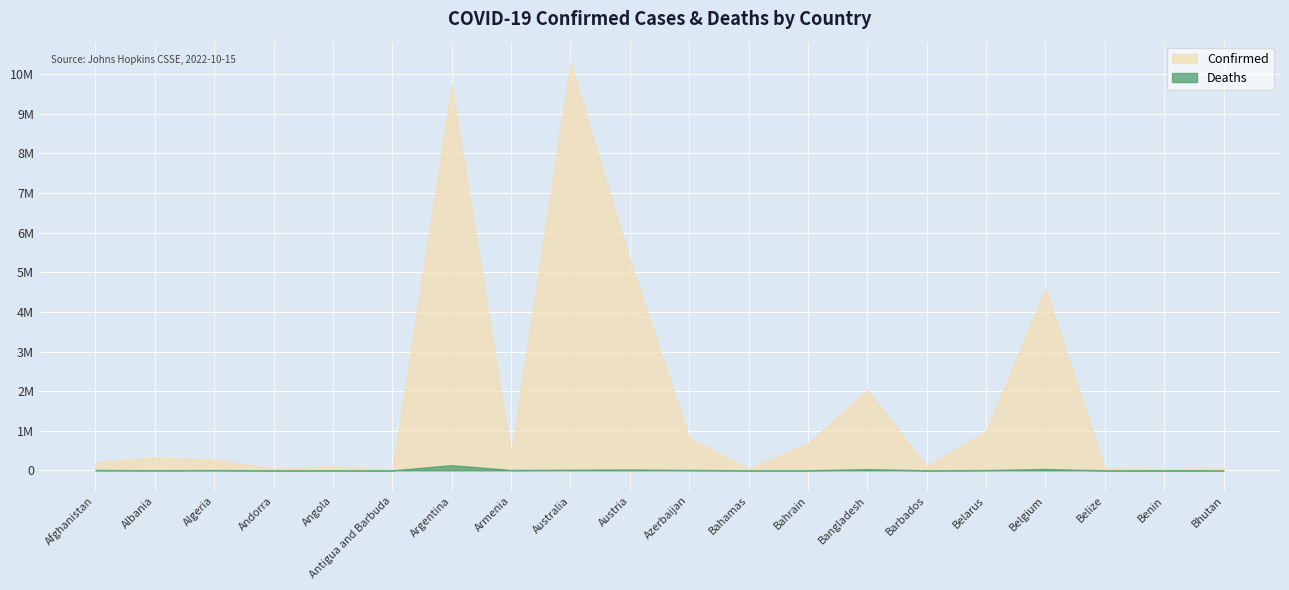

Where is the first local minimum for Confirmed?

Andorra